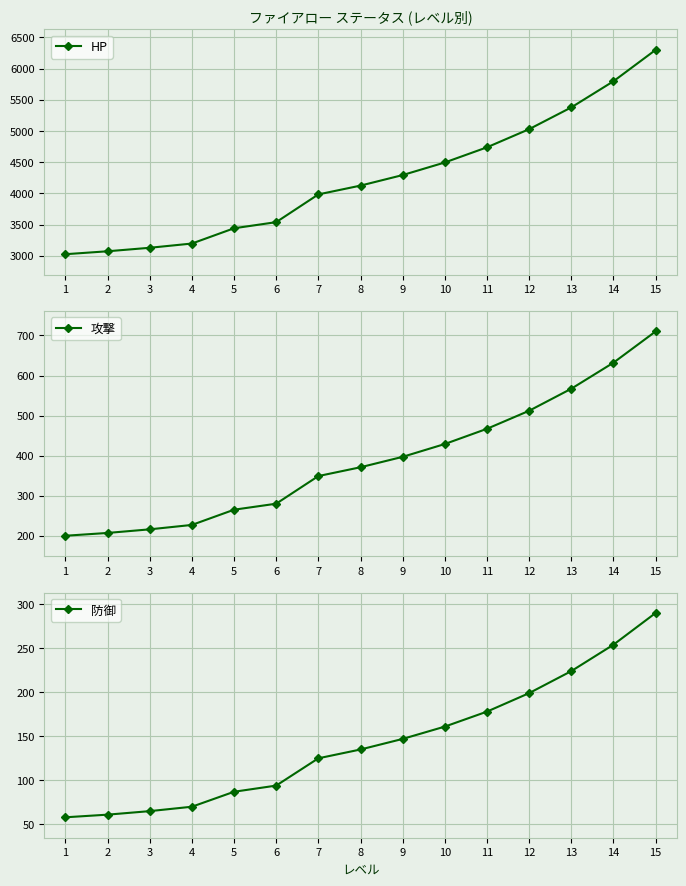

Which series has the largest range (max minus min)?

HP